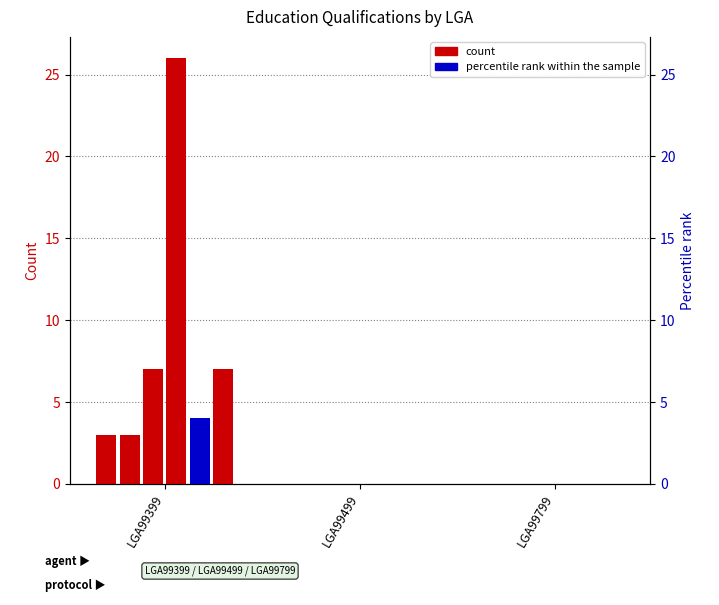

At which category is the sum across all series the highest?

LGA99399